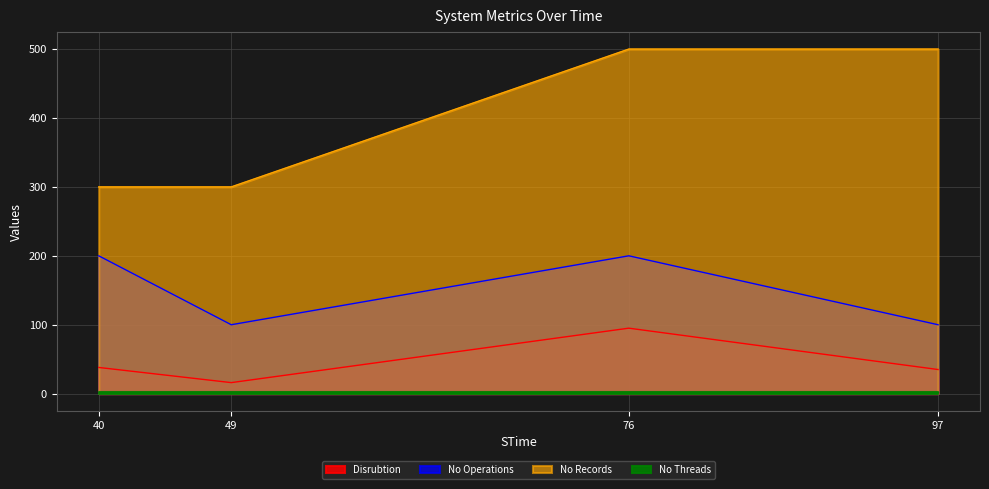

What is the sum of all No Operations values?

600